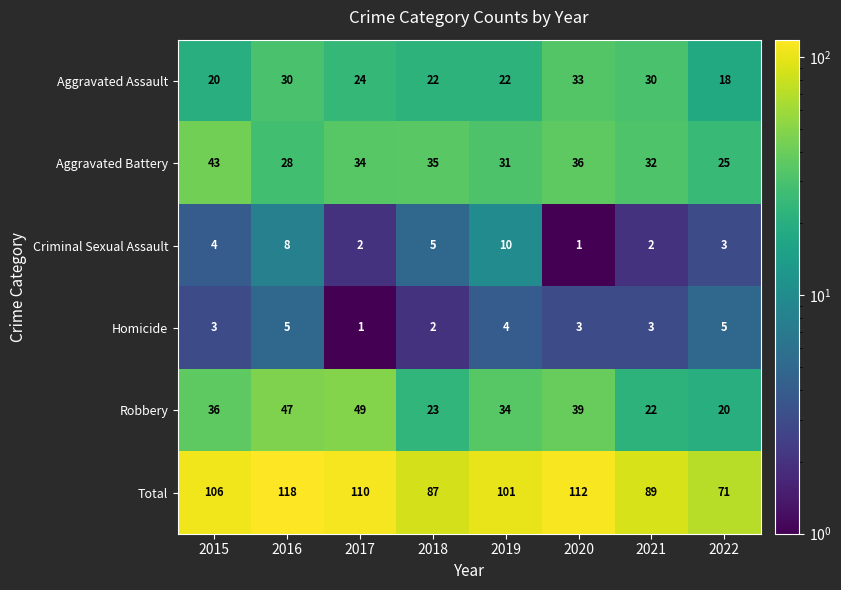

How many data points does each series have?

8